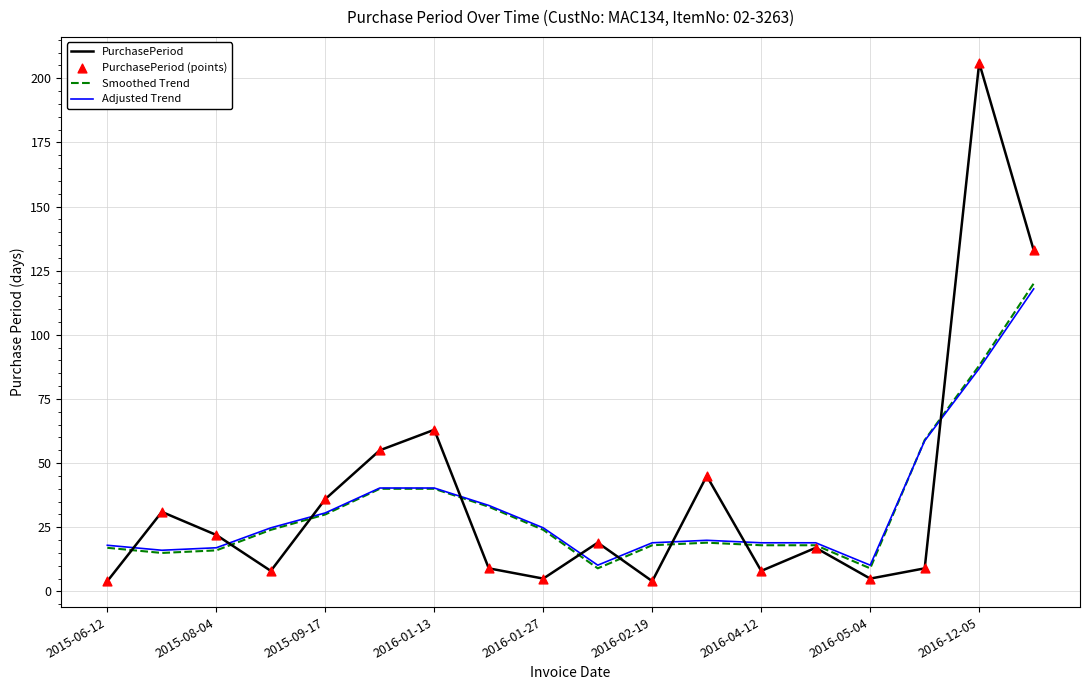

What is the lowest value of the Adjusted Trend series?

10.2